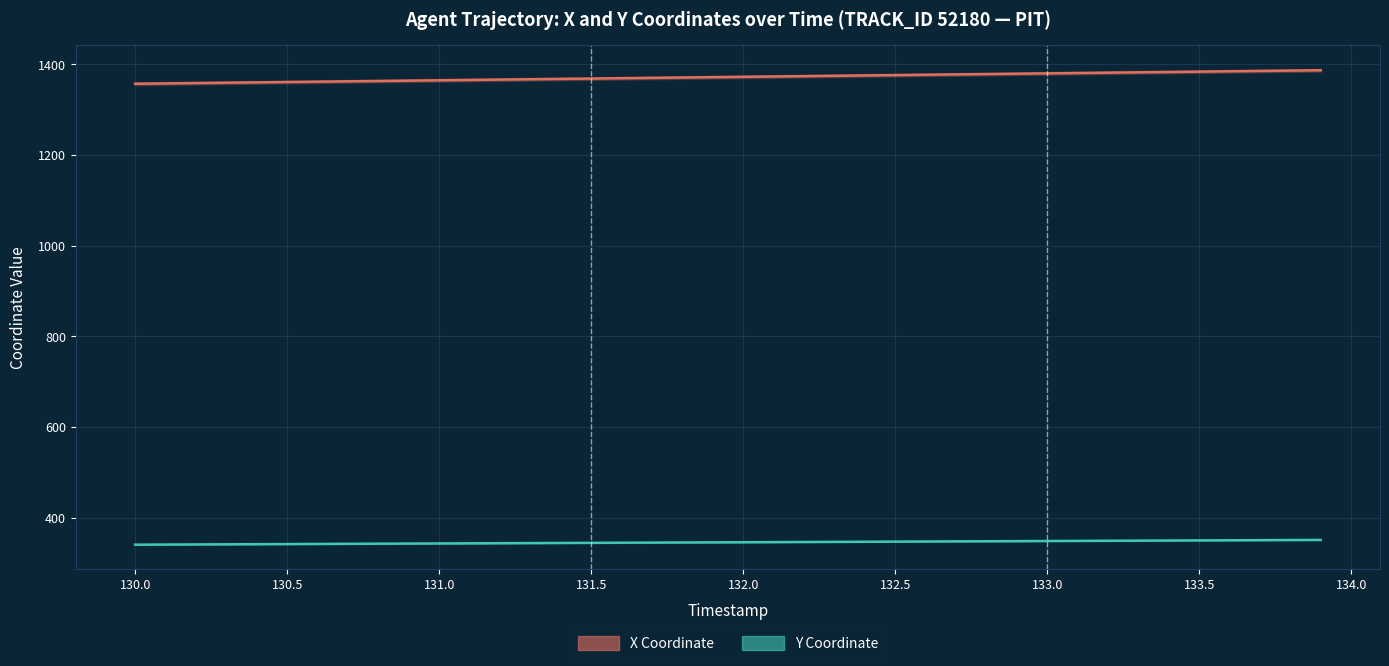

At how many categories does at least one series exceed 354?

40